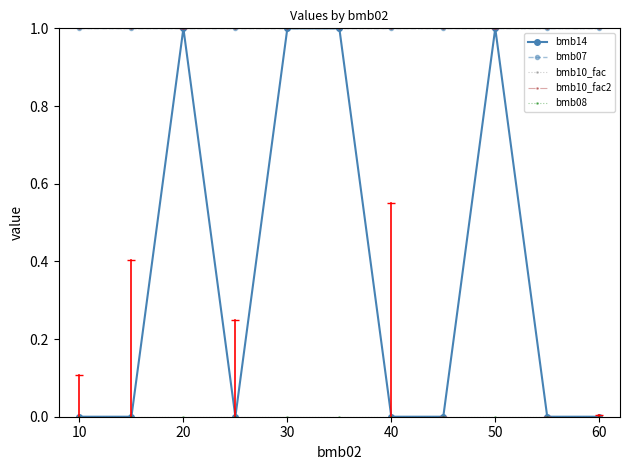

Is this an area chart (filled region under the line)?

No